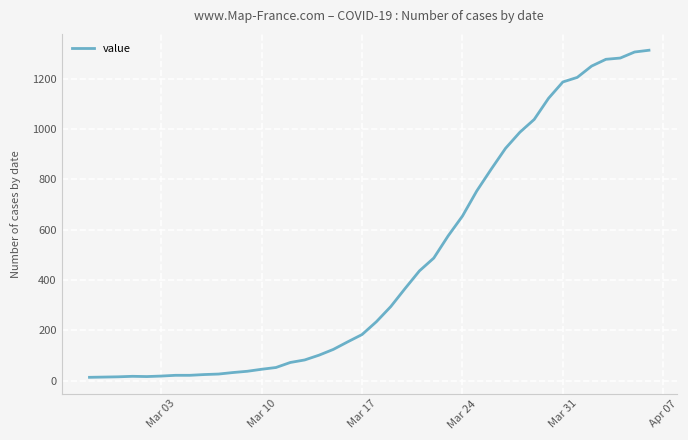

What is the difference between the maximum and minimum values?

1300